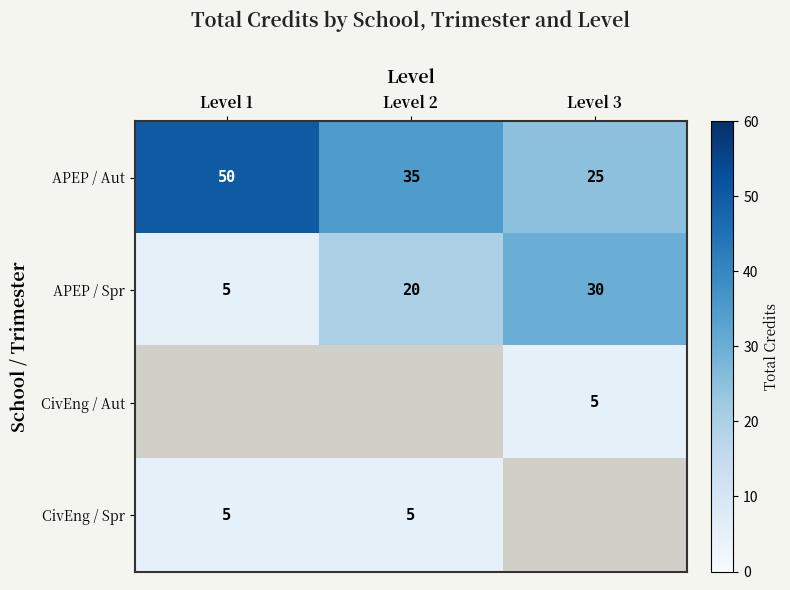

List the labels in order of APEP / Spr value, smallest first.

Level 1, Level 2, Level 3